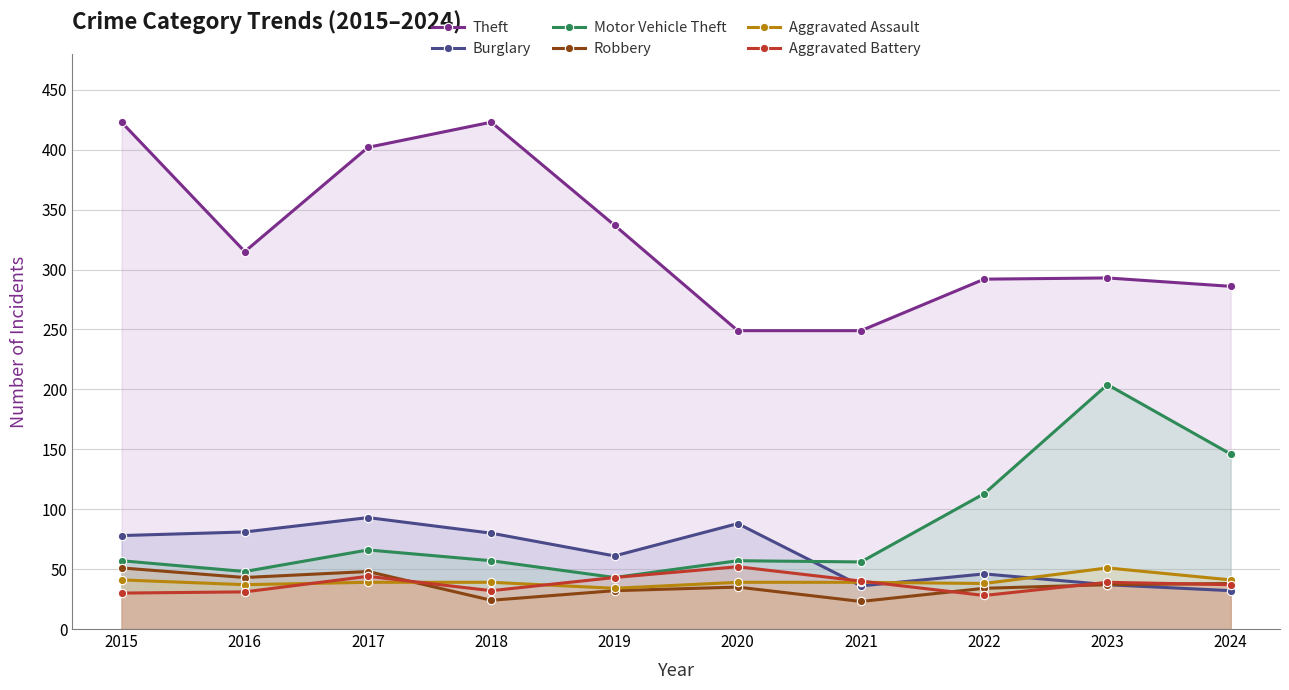

Is the value of Aggravated Assault at 2023 greater than the value of Aggravated Battery at 2015?

Yes